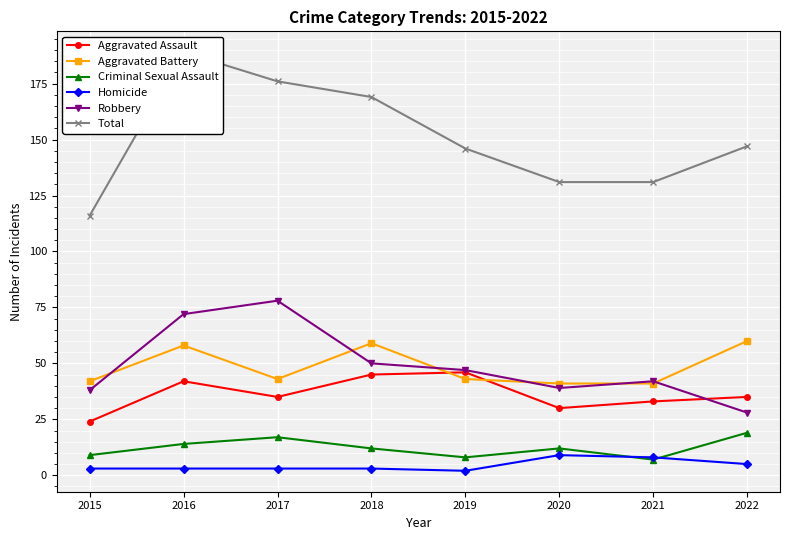

True or false: Total has a value of 260 at 2022.

False